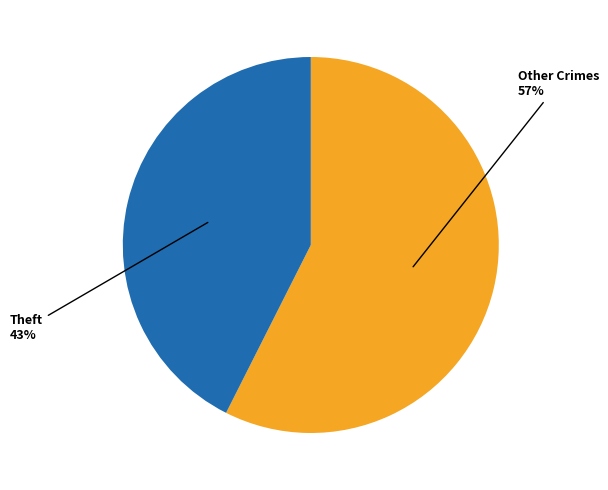

To the nearest percent, what is the average slice percentage?

50%